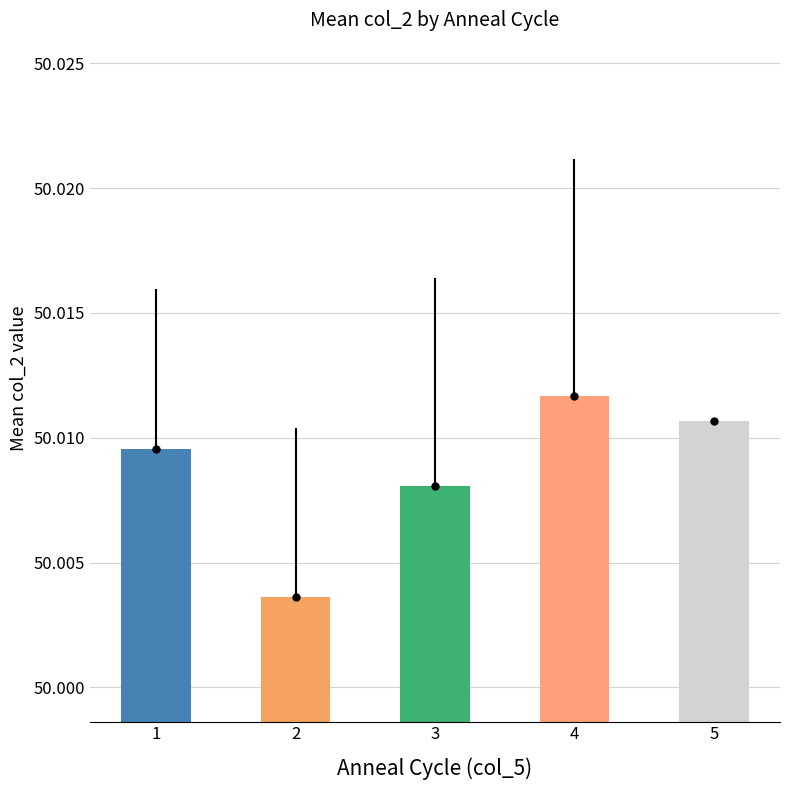

How many groups of bars are there?

5